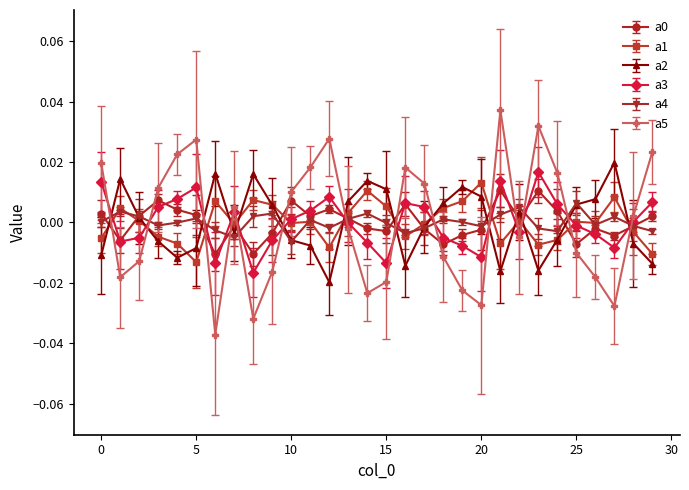

How many times do a4 and a5 cross each other?

14